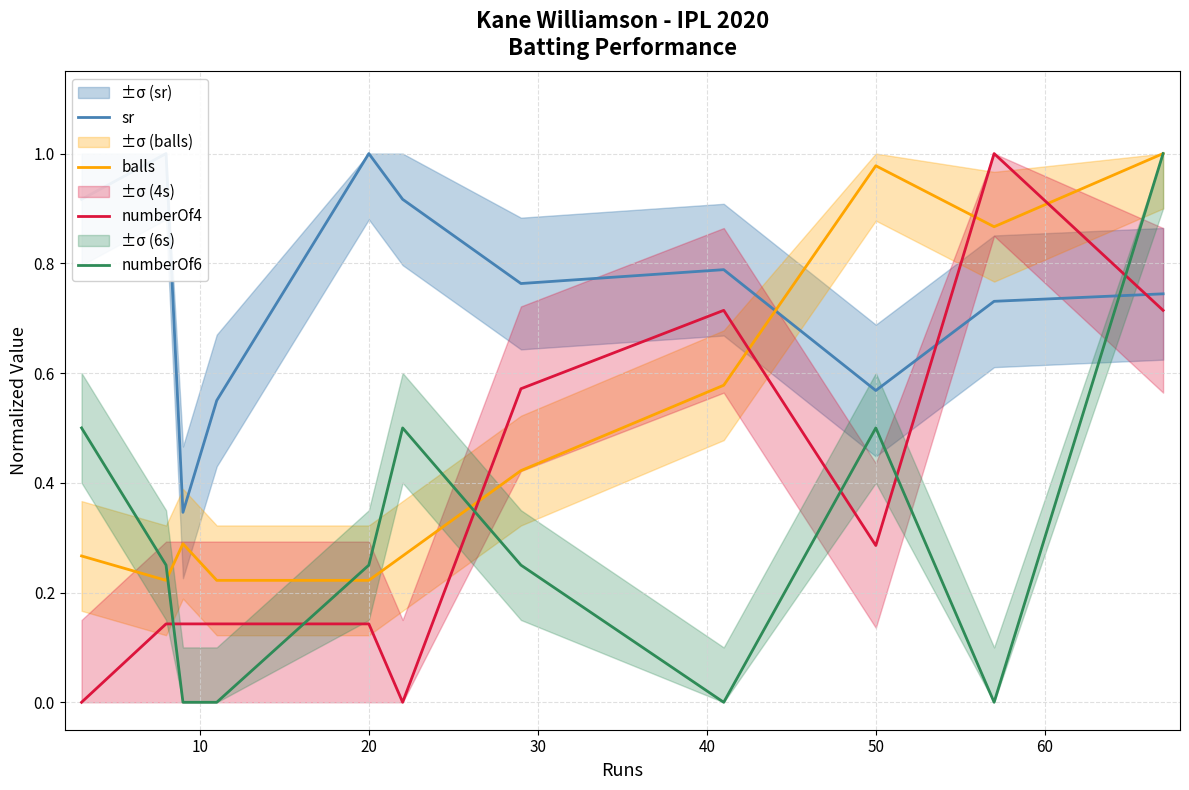

What is the difference between the maximum and minimum values in the numberOf6 series?

1.0